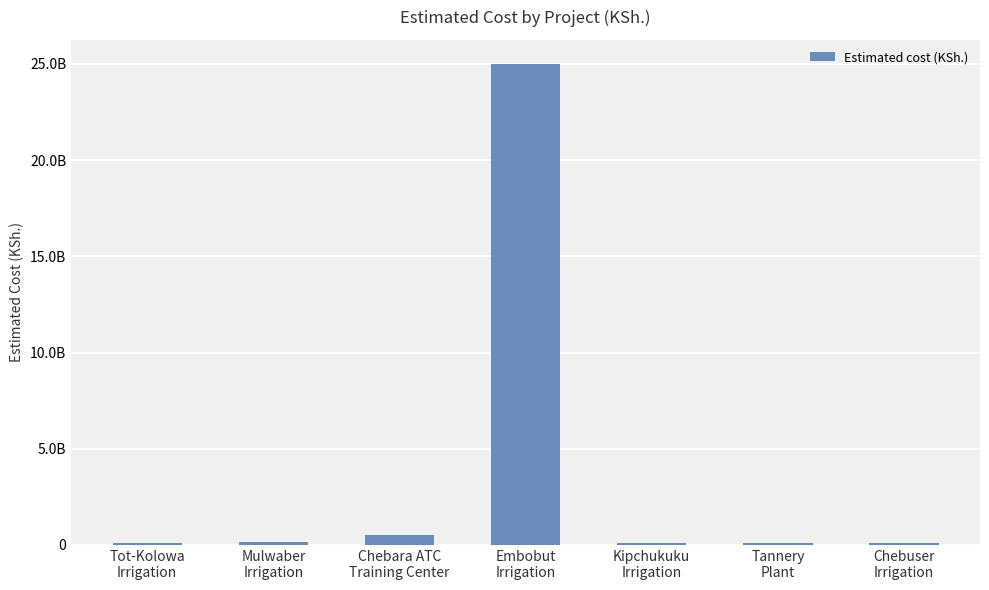

Which category has the lowest value across all series?

Tot-Kolowa
Irrigation